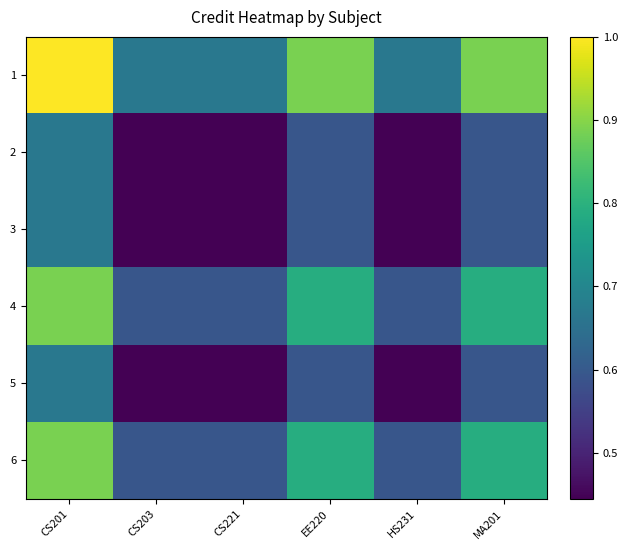

Reading left to right, transcribe all the data shown in this chart.

1: CS201=1.0	CS203=0.7	CS221=0.7	EE220=0.9	HS231=0.7	MA201=0.9
2: CS201=0.7	CS203=0.4	CS221=0.4	EE220=0.6	HS231=0.4	MA201=0.6
3: CS201=0.7	CS203=0.4	CS221=0.4	EE220=0.6	HS231=0.4	MA201=0.6
4: CS201=0.9	CS203=0.6	CS221=0.6	EE220=0.8	HS231=0.6	MA201=0.8
5: CS201=0.7	CS203=0.4	CS221=0.4	EE220=0.6	HS231=0.4	MA201=0.6
6: CS201=0.9	CS203=0.6	CS221=0.6	EE220=0.8	HS231=0.6	MA201=0.8